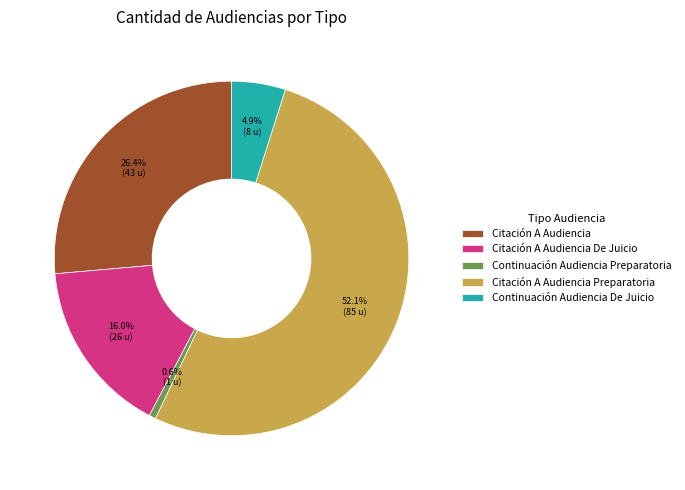

What is the ratio of the value at Citación A Audiencia to the value at Citación A Audiencia De Juicio?

1.7